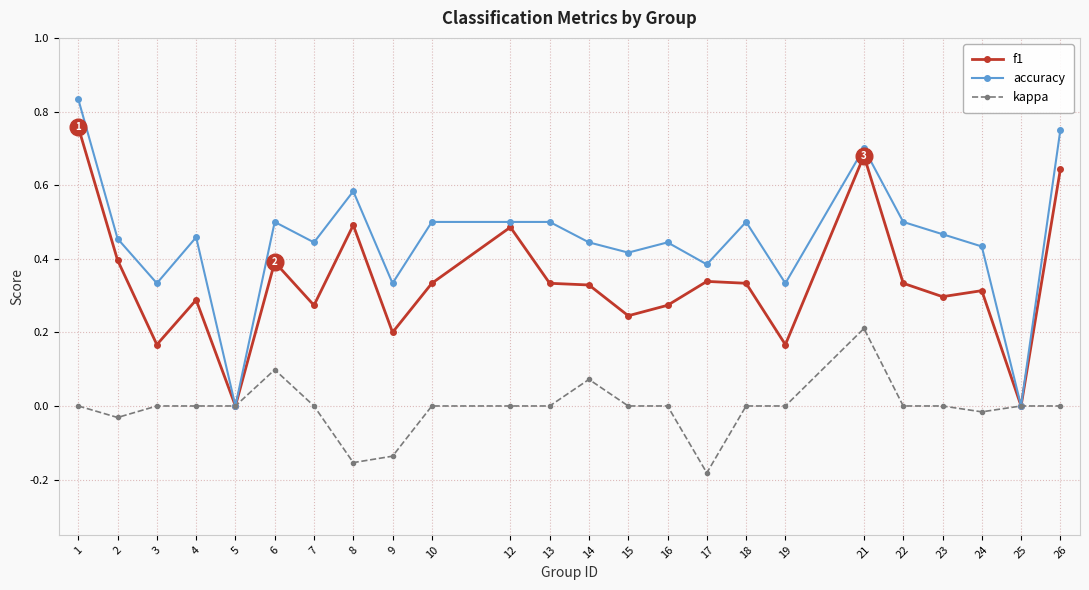

Which category has the lowest value across all series?

17